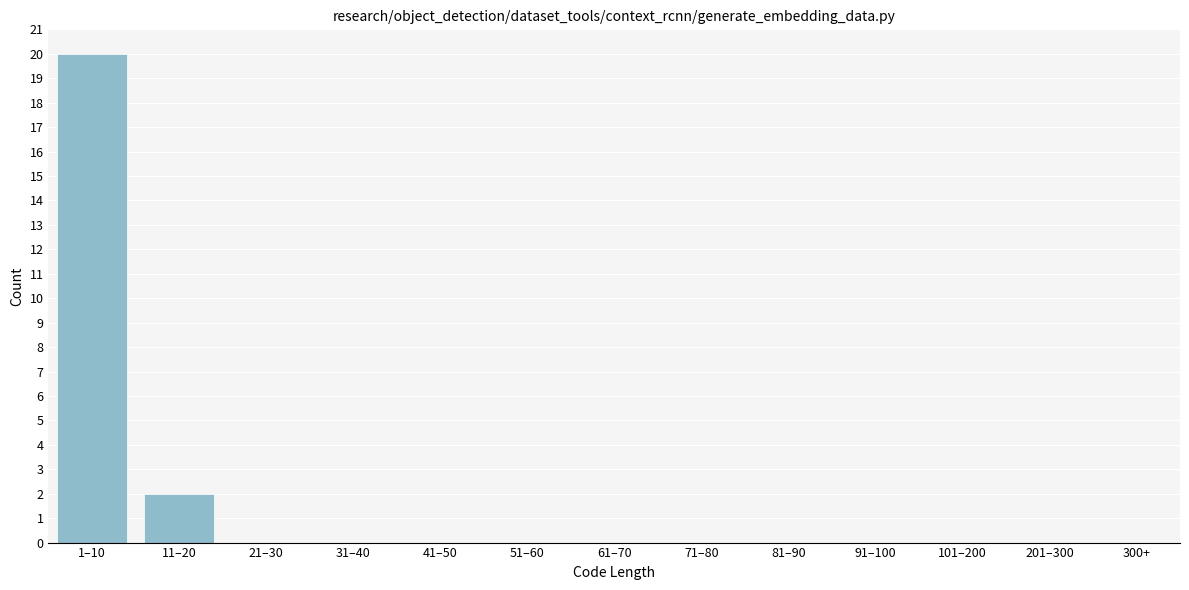

Reading left to right, what are all the values shown in this chart?

1–10=20	11–20=2	21–30=0	31–40=0	41–50=0	51–60=0	61–70=0	71–80=0	81–90=0	91–100=0	101–200=0	201–300=0	300+=0